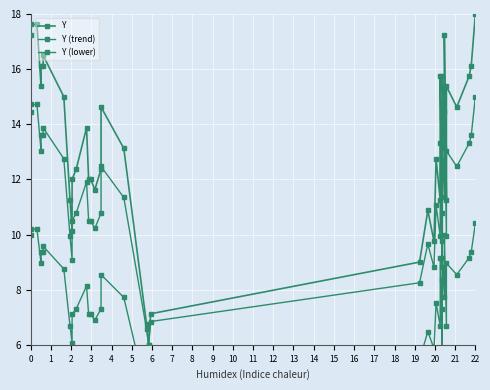

The Y (trend) series shows 21.3 at 35. True or false?

False